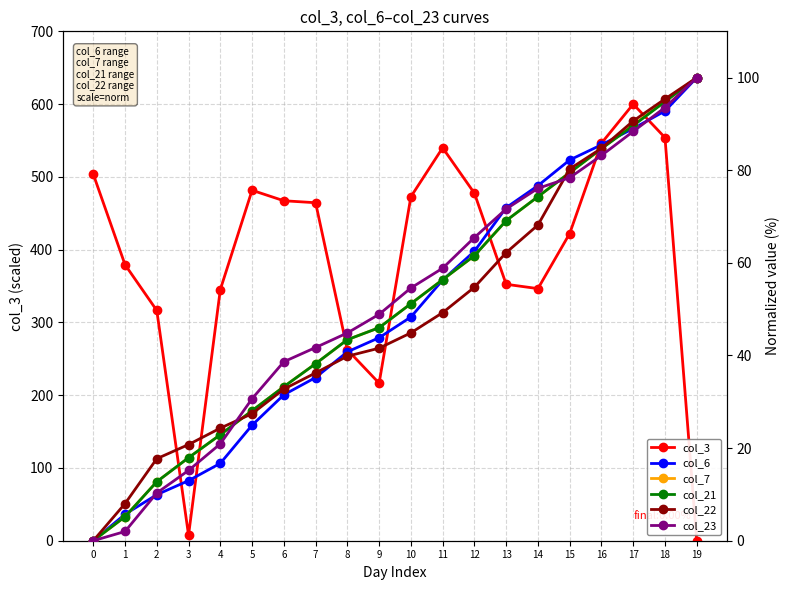

Which series has the widest spread of values?

col_3 (primary)